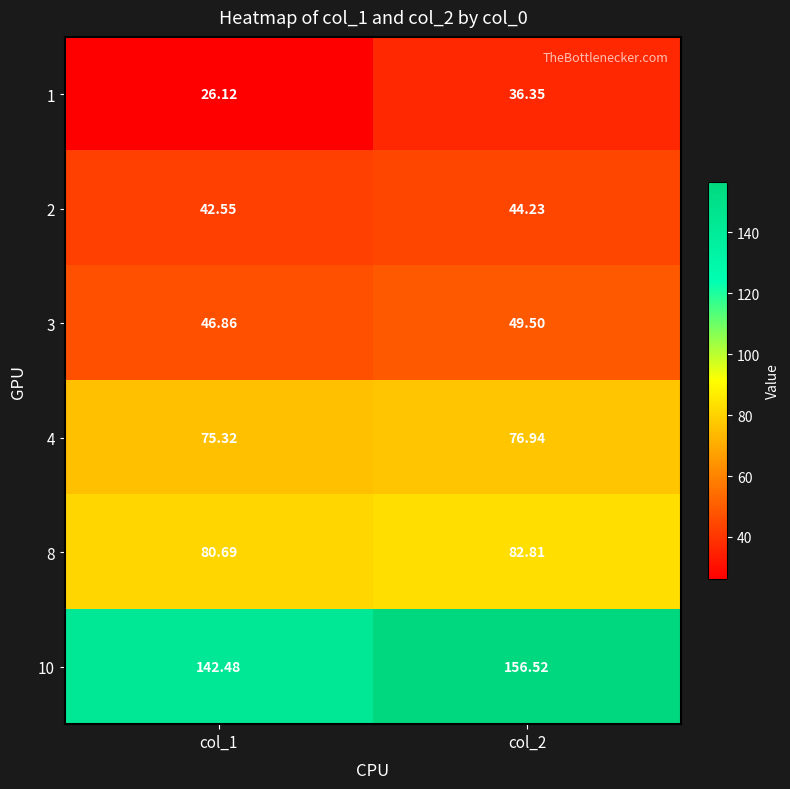

Is the value of 3 at col_1 greater than the value of 4 at col_2?

No